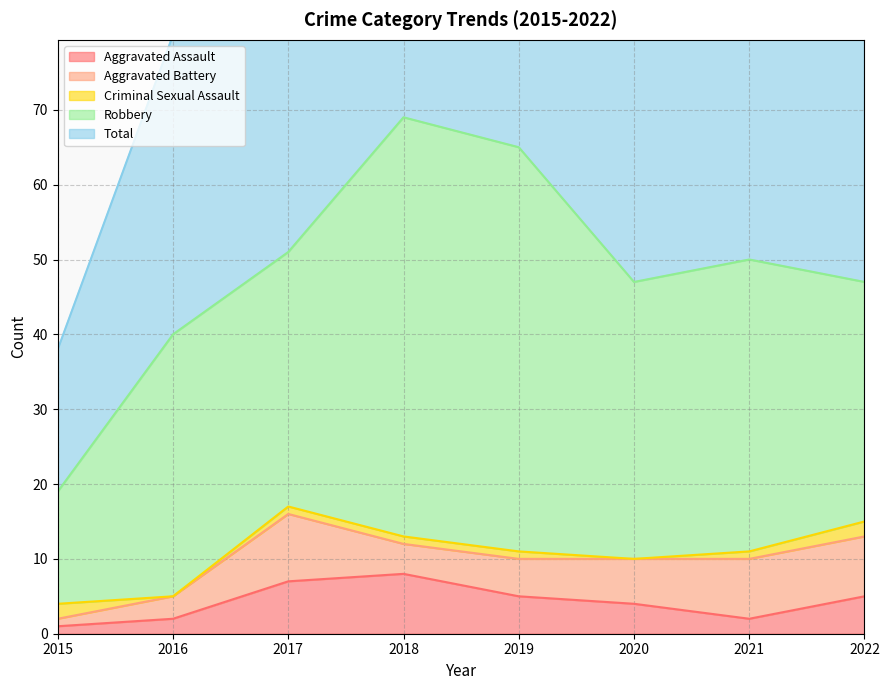

Which series has the widest spread of values?

Total